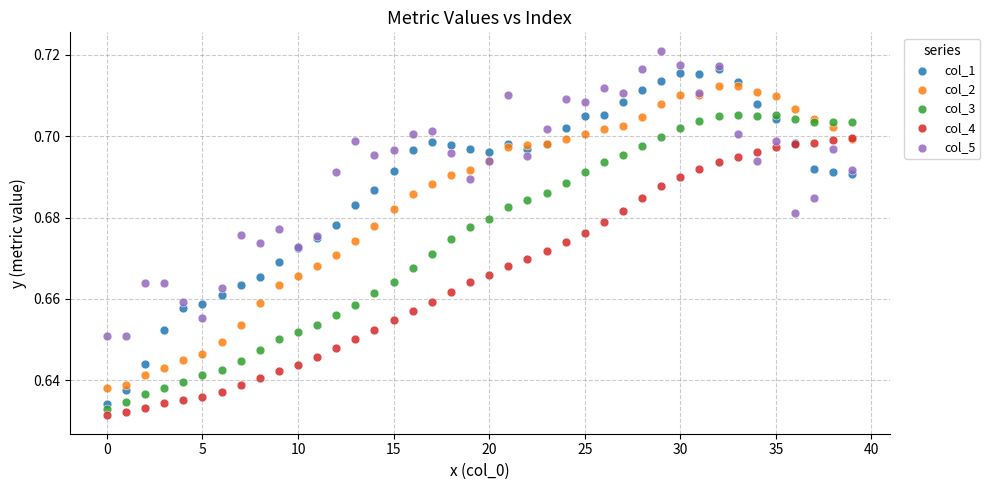

What are all the series names shown in the legend?

col_1, col_2, col_3, col_4, col_5